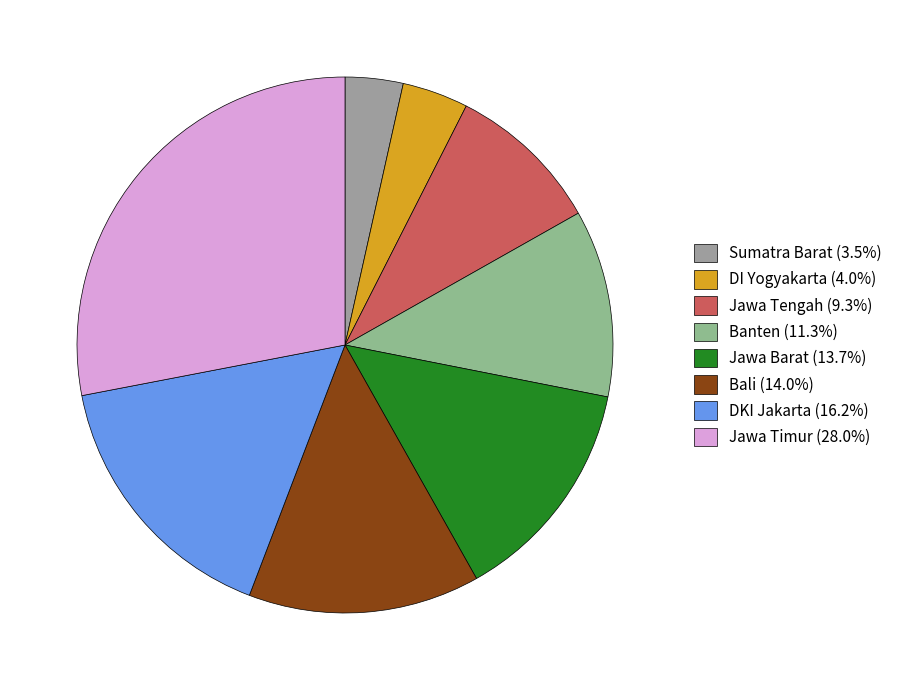

Which slice is the smallest?

Sumatra Barat